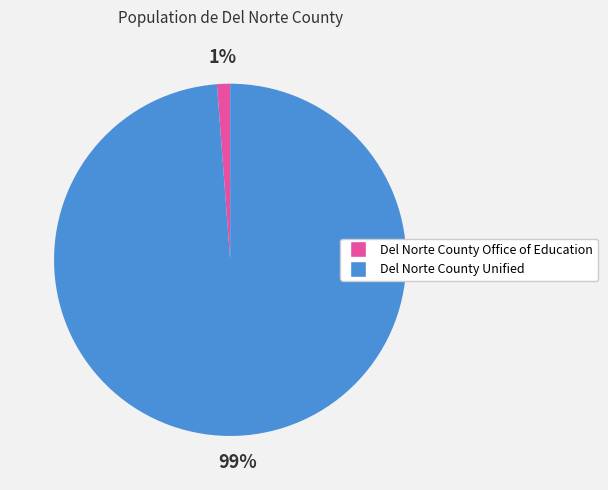

How many segments does this pie chart have?

2